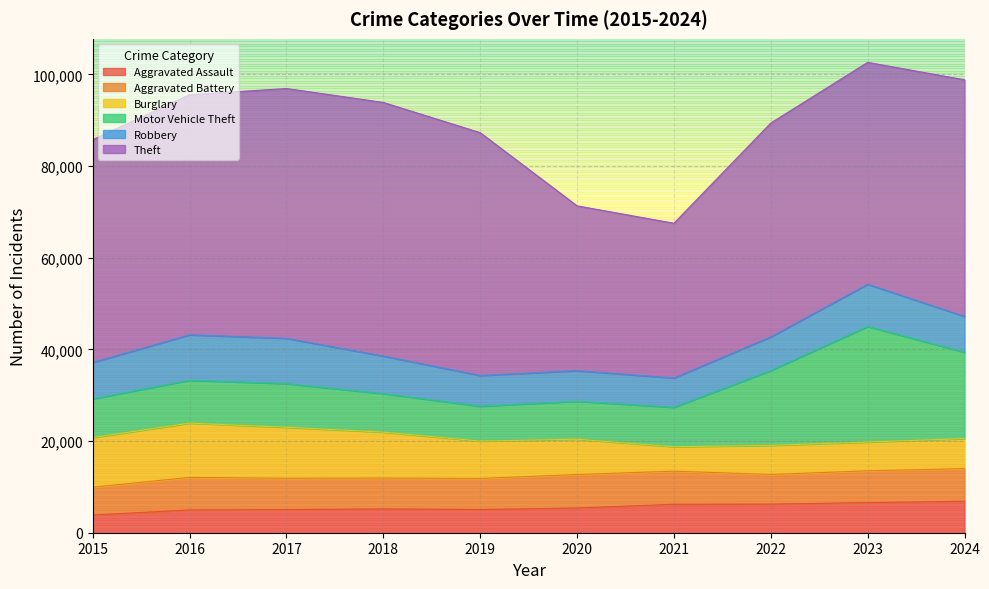

The value of Aggravated Battery at 2017 is 6852. True or false?

True